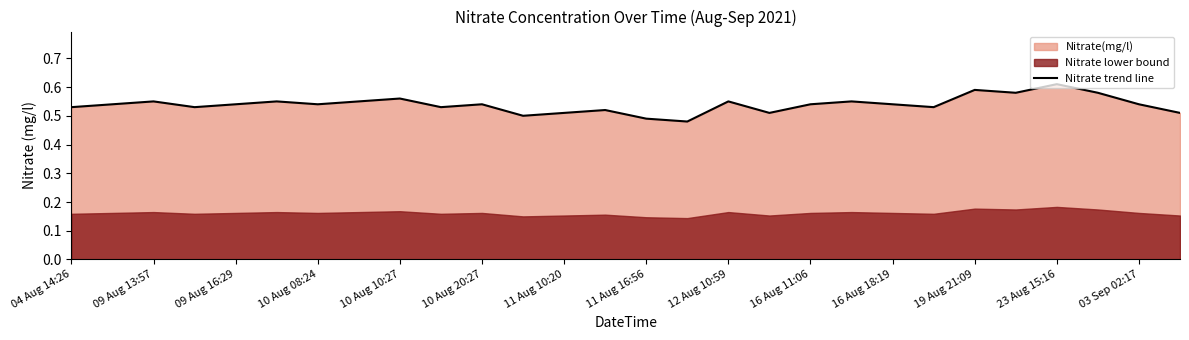

At which label does Nitrate trend line reach its peak?

23 Aug 15:16